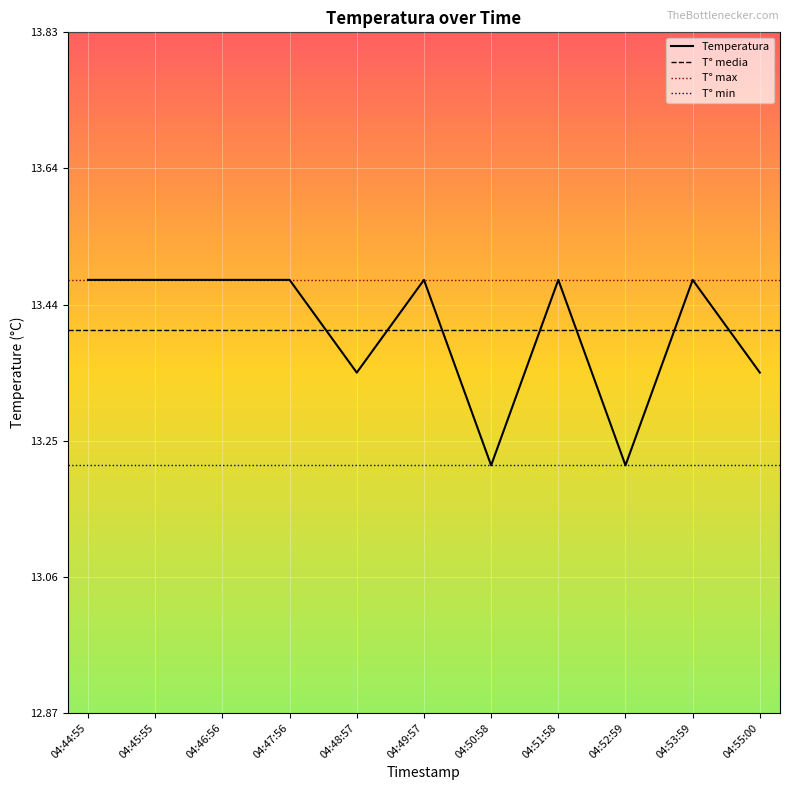

What is the value of the 10th point from the left?

13.5